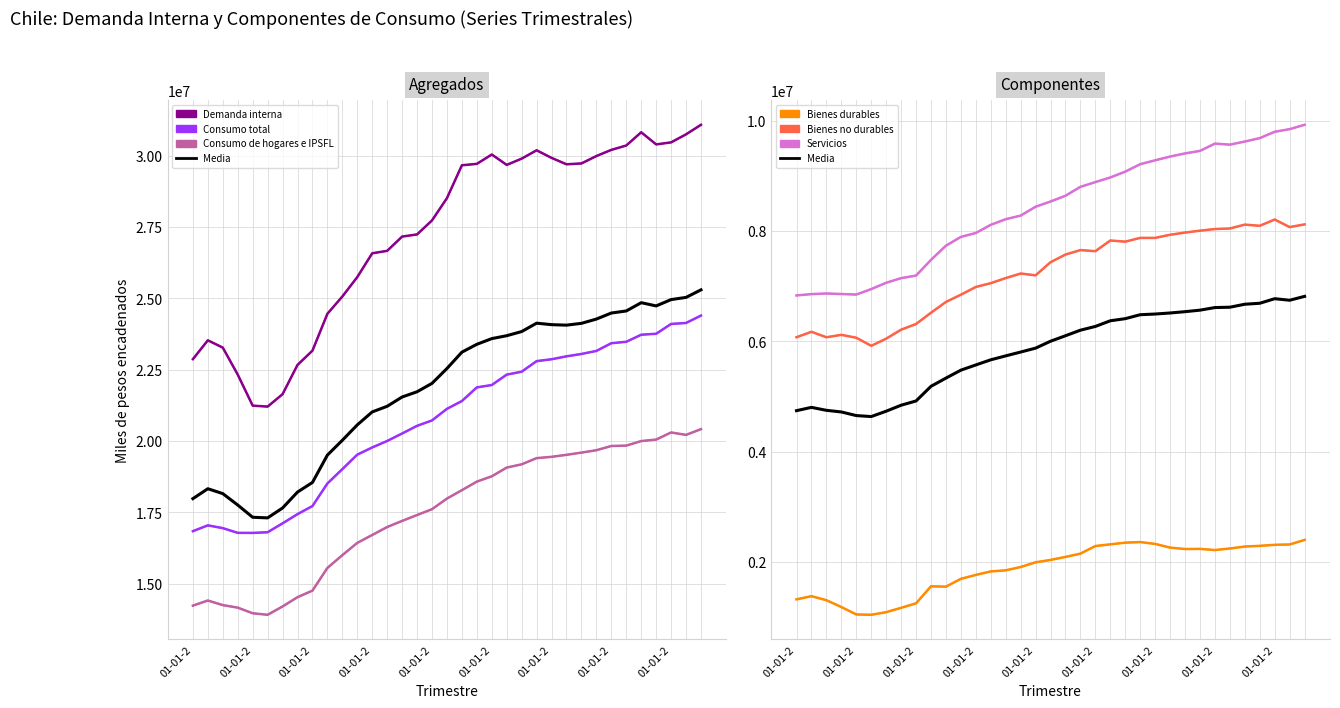

What is the average value of the Servicios series?

8411112